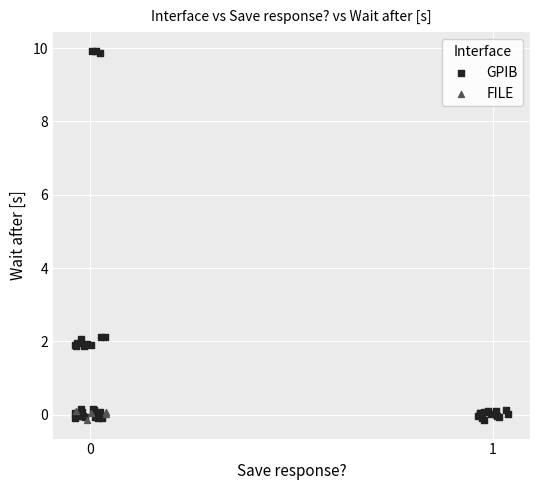

Which series has the widest spread of Y values?

GPIB